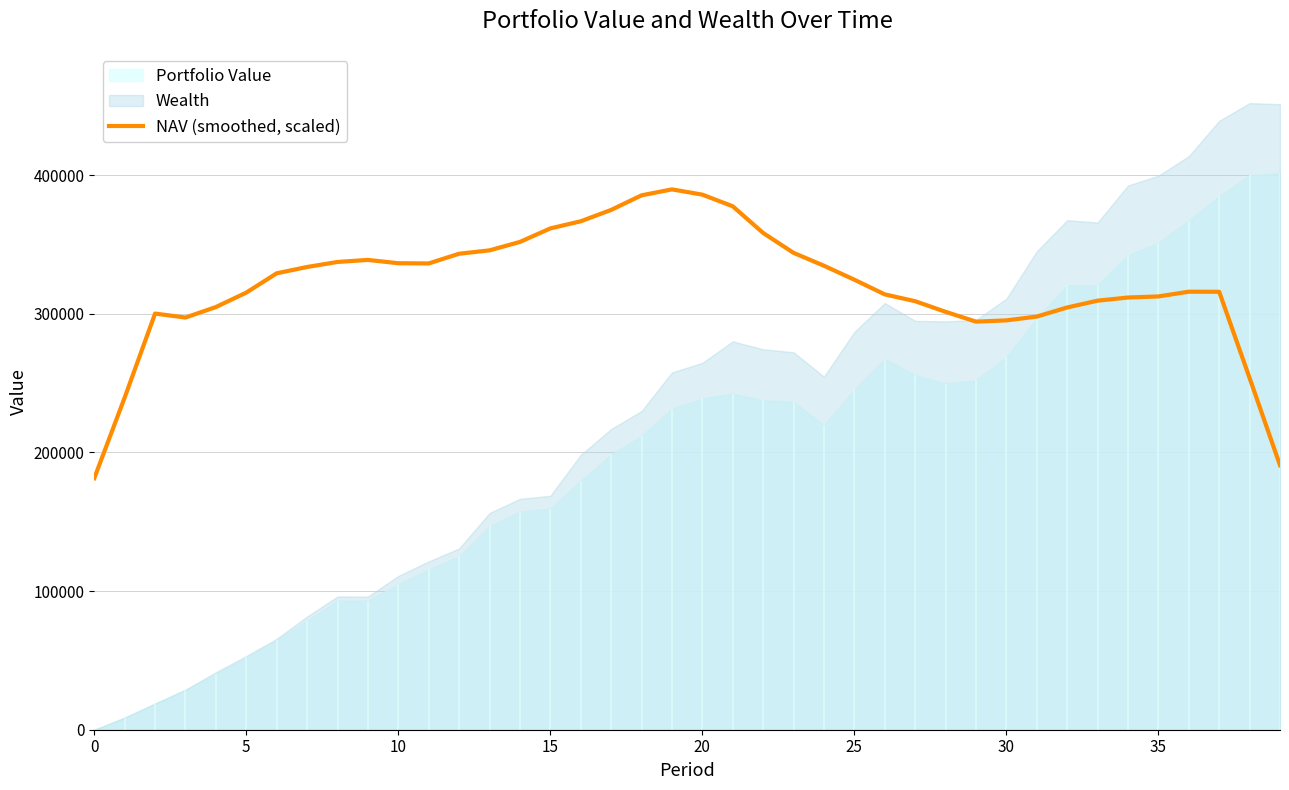

What is the minimum value for NAV (smoothed, scaled)?

181365.3